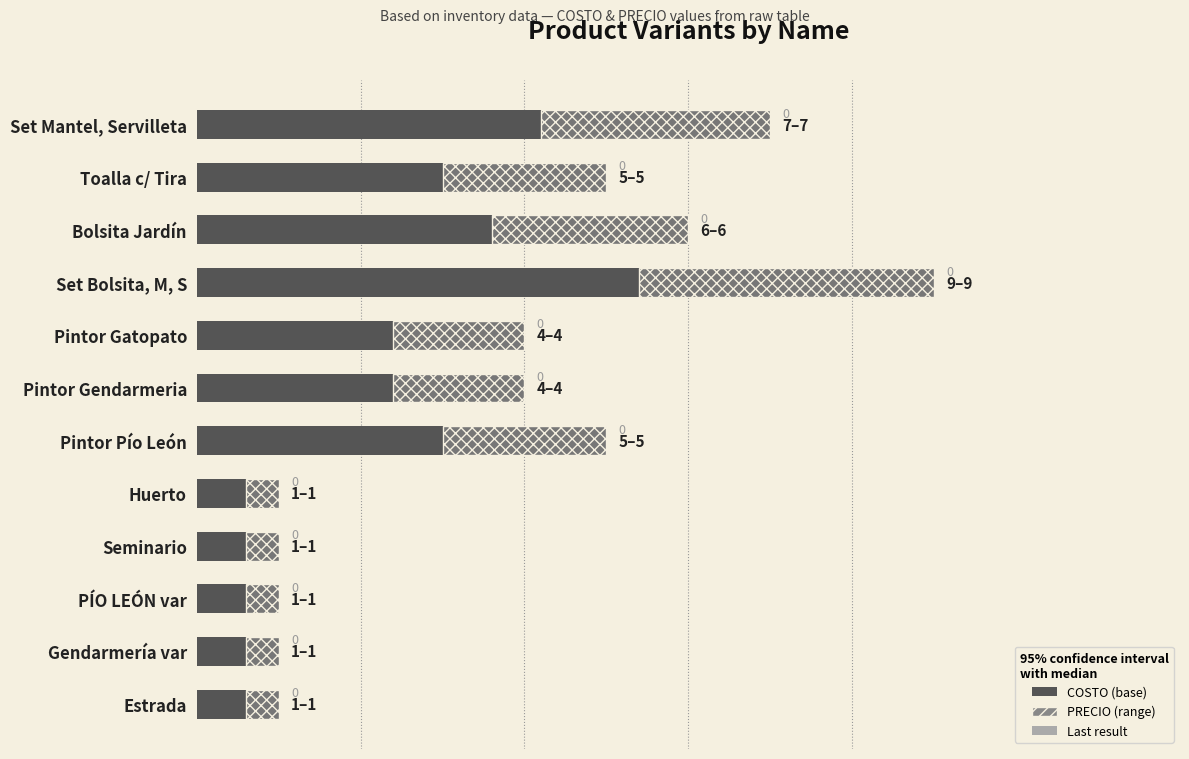

How many groups of bars are there?

12